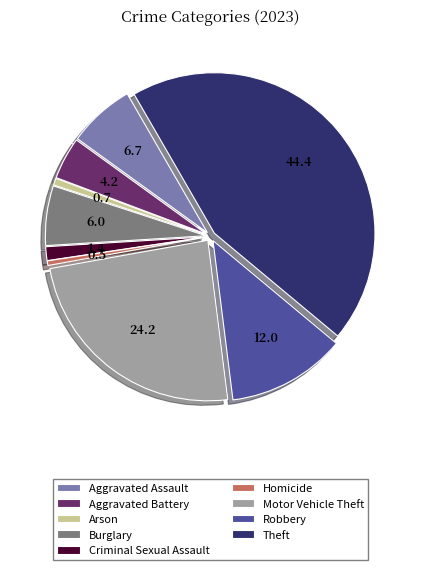

Which slice is the largest?

Theft